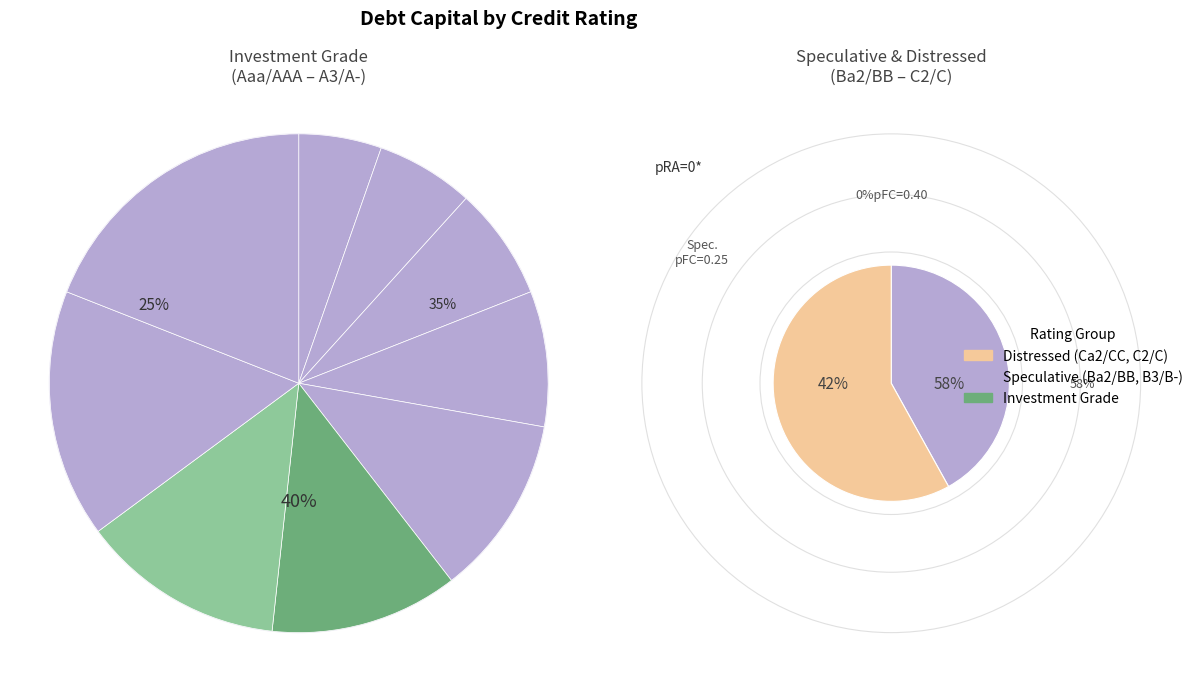

Does any single category account for the majority?

No